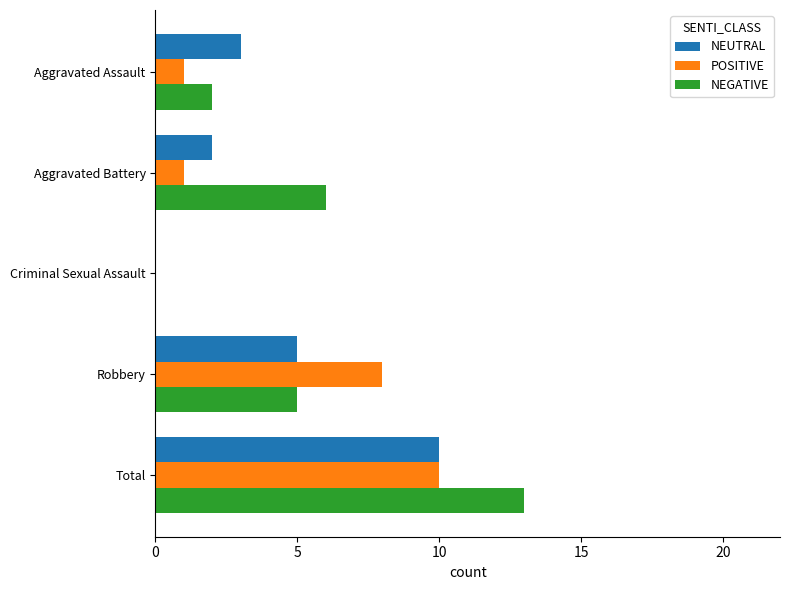

What is the sum of all POSITIVE values?

20